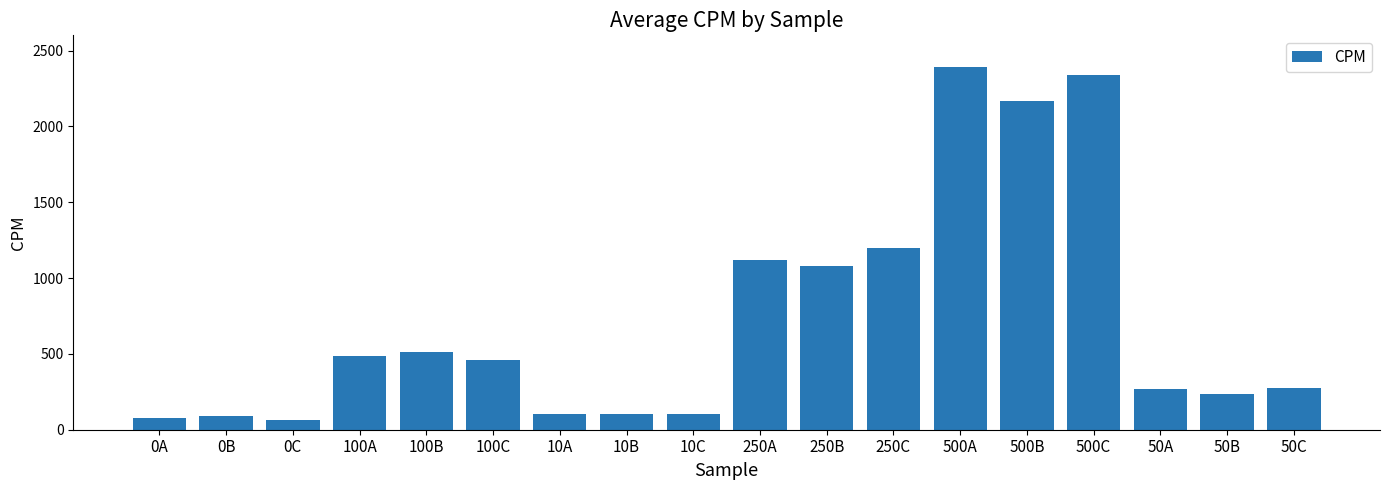

What is the sum of the values at 100B and 10C?

616.9